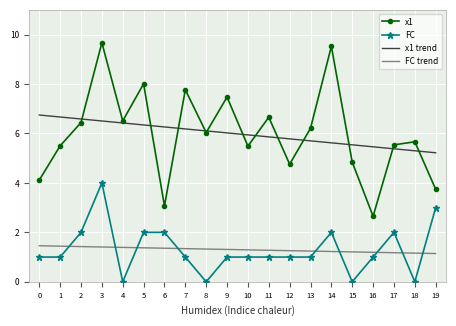

True or false: FC trend and x1 cross at least once.

False